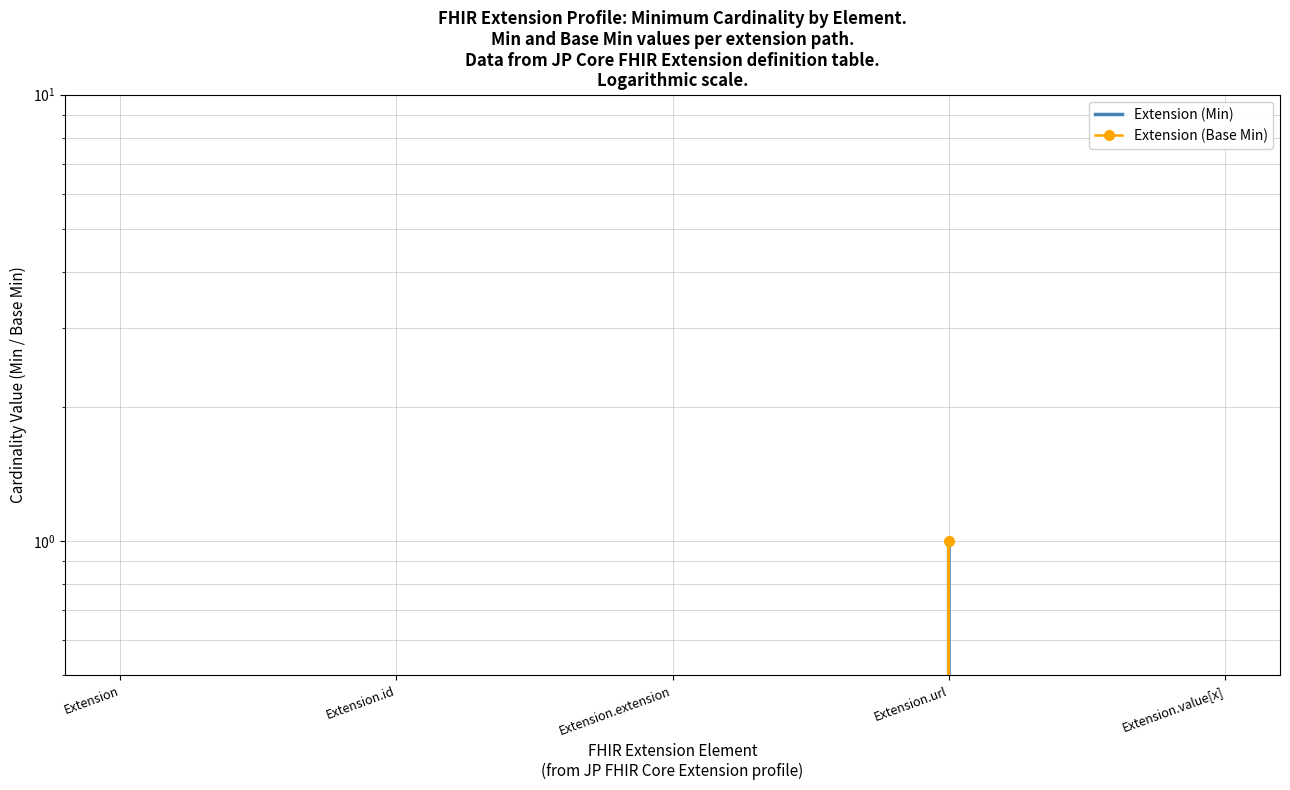

The value of Extension (Base Min) at Extension.id is 0. True or false?

True